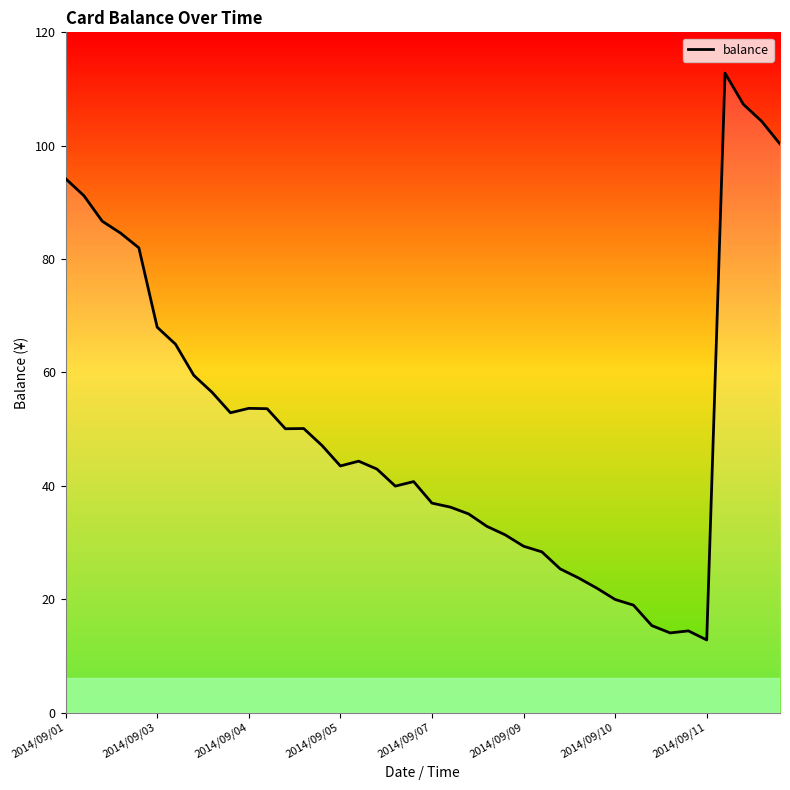

What is the greatest value displayed?

112.8